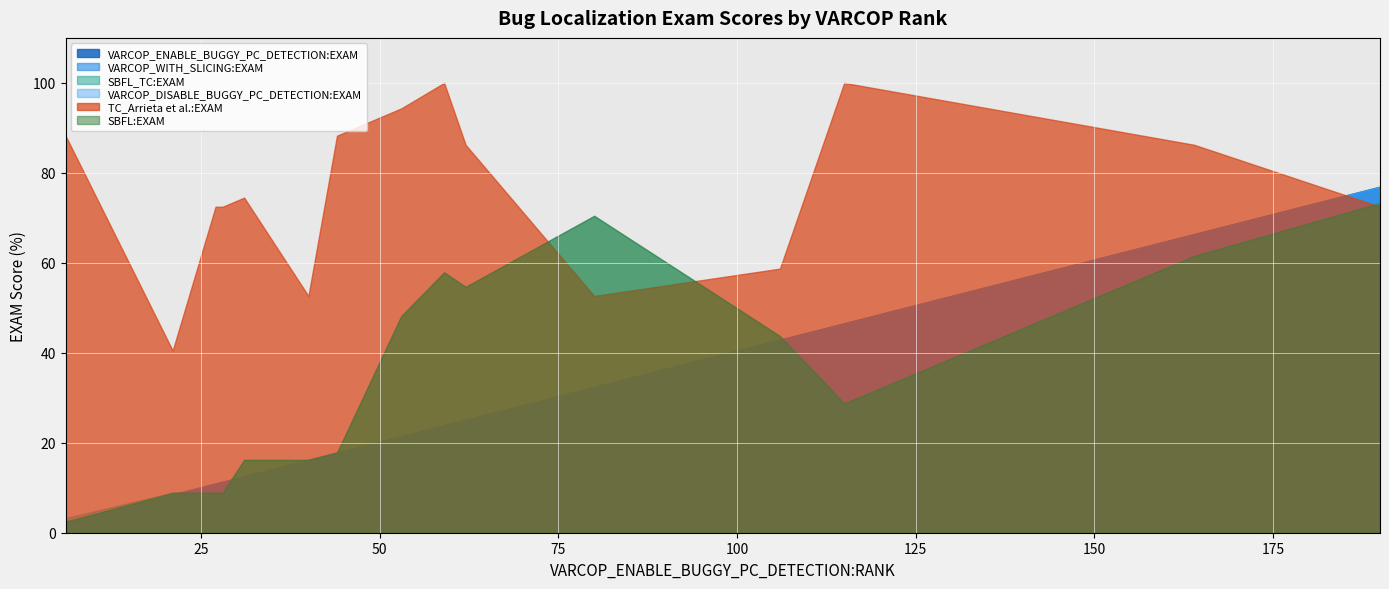

What is the sum of all SBFL_TC:EXAM values?

518.6